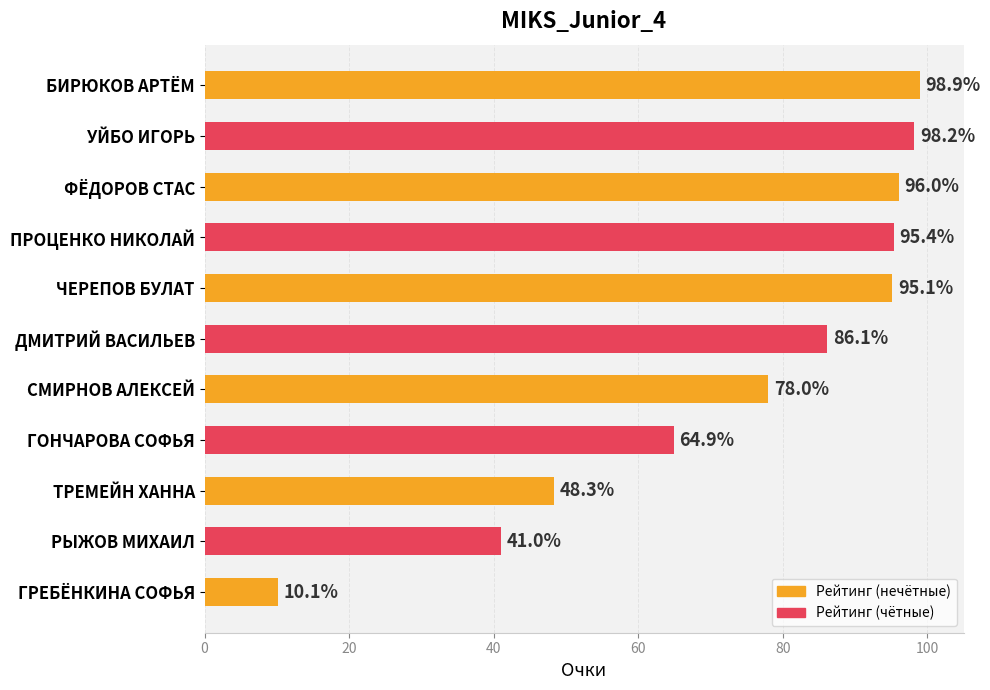

The value at РЫЖОВ МИХАИЛ is 73.8. True or false?

False